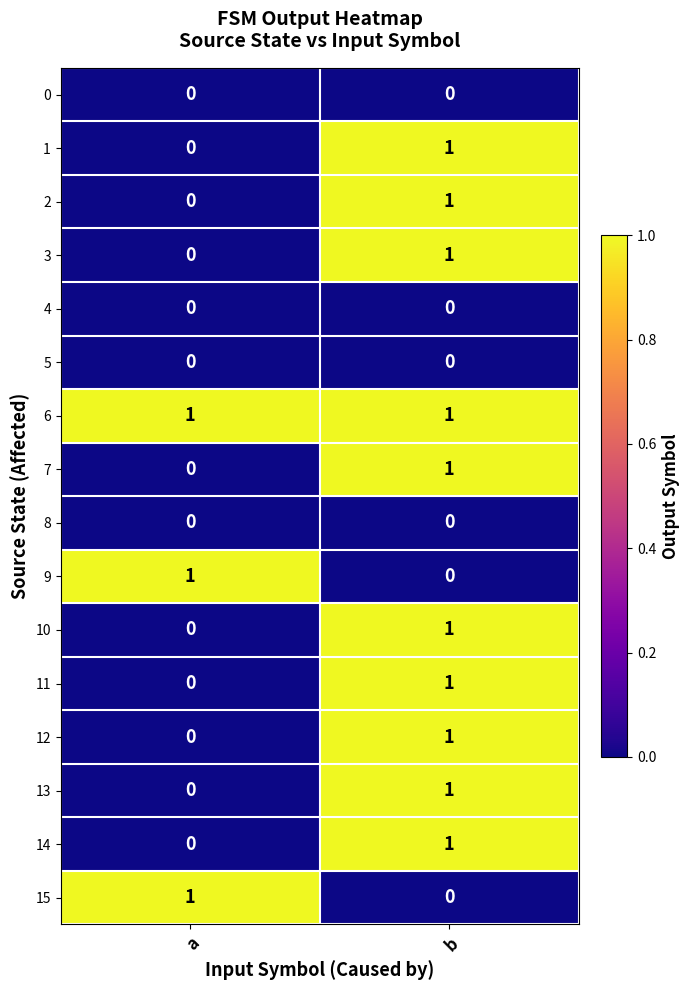

Which category has the lowest value in the 7 series?

a